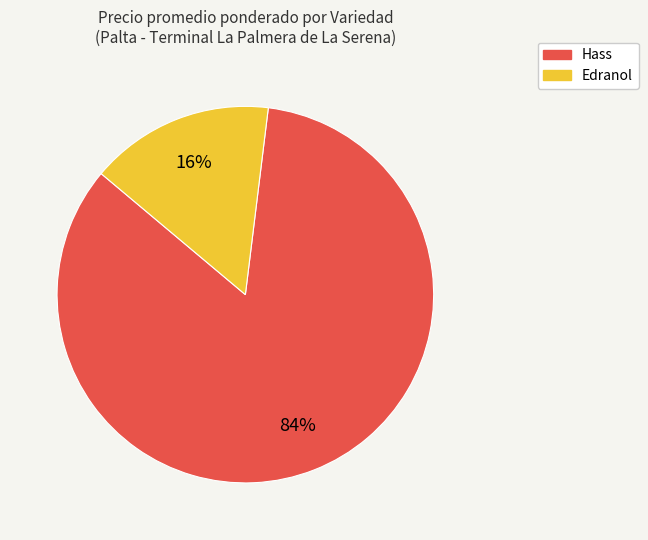

How many segments does this pie chart have?

2